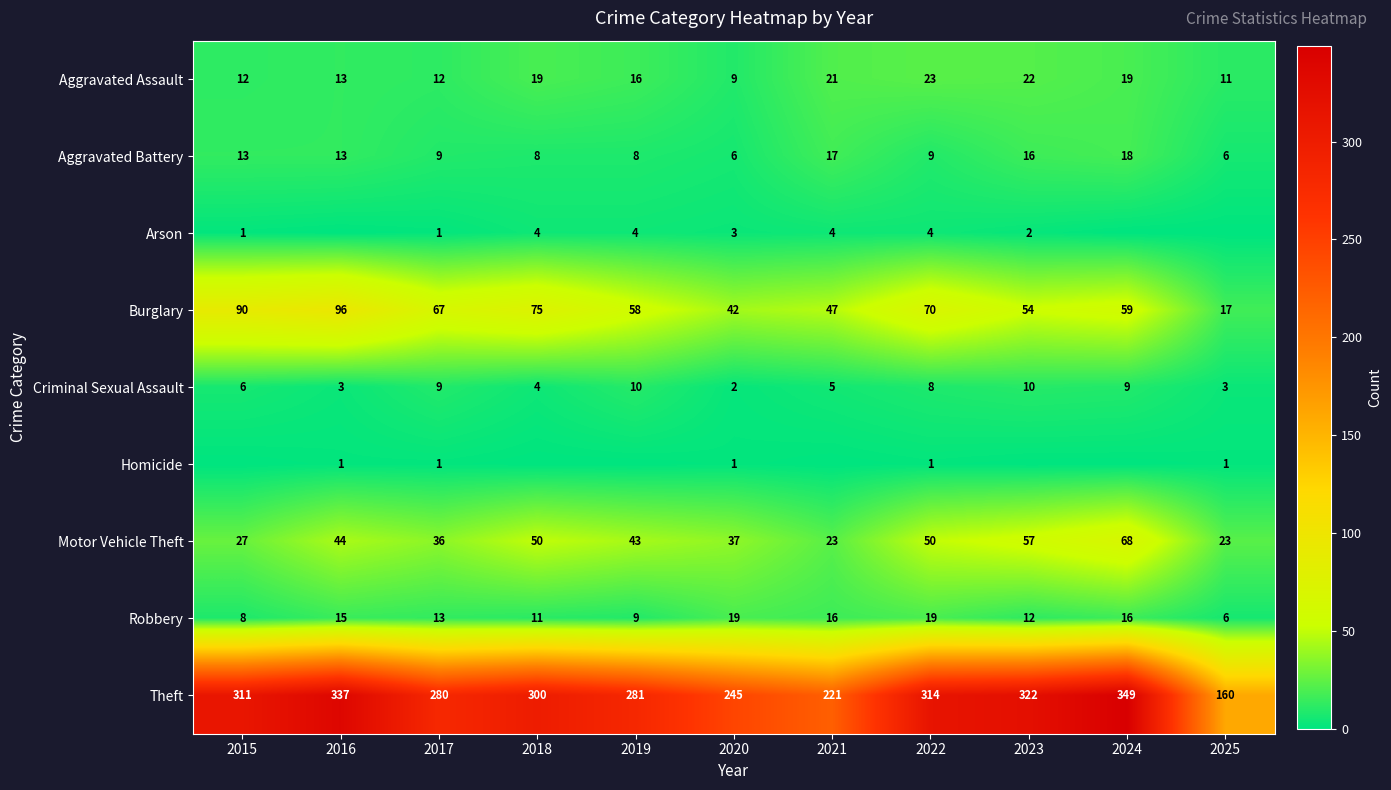

What is the difference between the maximum and minimum values in the Aggravated Battery series?

12